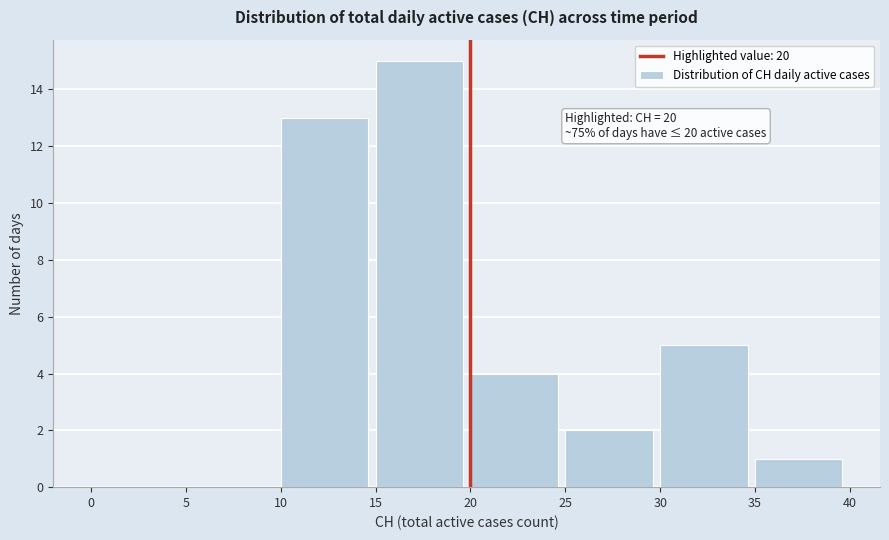

Over which range of the x-axis is the bar tallest?

15 to 20